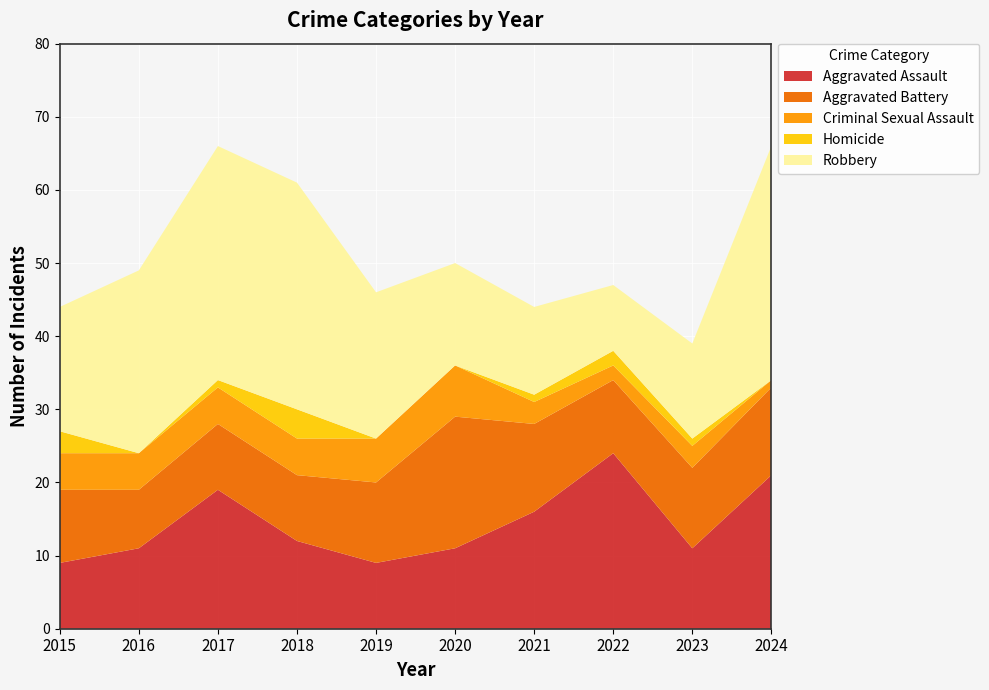

Reading left to right, list all the values displayed in this chart.

Aggravated Assault: 2015=9	2016=11	2017=19	2018=12	2019=9	2020=11	2021=16	2022=24	2023=11	2024=21
Aggravated Battery: 2015=10	2016=8	2017=9	2018=9	2019=11	2020=18	2021=12	2022=10	2023=11	2024=12
Criminal Sexual Assault: 2015=5	2016=5	2017=5	2018=5	2019=6	2020=7	2021=3	2022=2	2023=3	2024=1
Homicide: 2015=3	2016=0	2017=1	2018=4	2019=0	2020=0	2021=1	2022=2	2023=1	2024=0
Robbery: 2015=17	2016=25	2017=32	2018=31	2019=20	2020=14	2021=12	2022=9	2023=13	2024=32